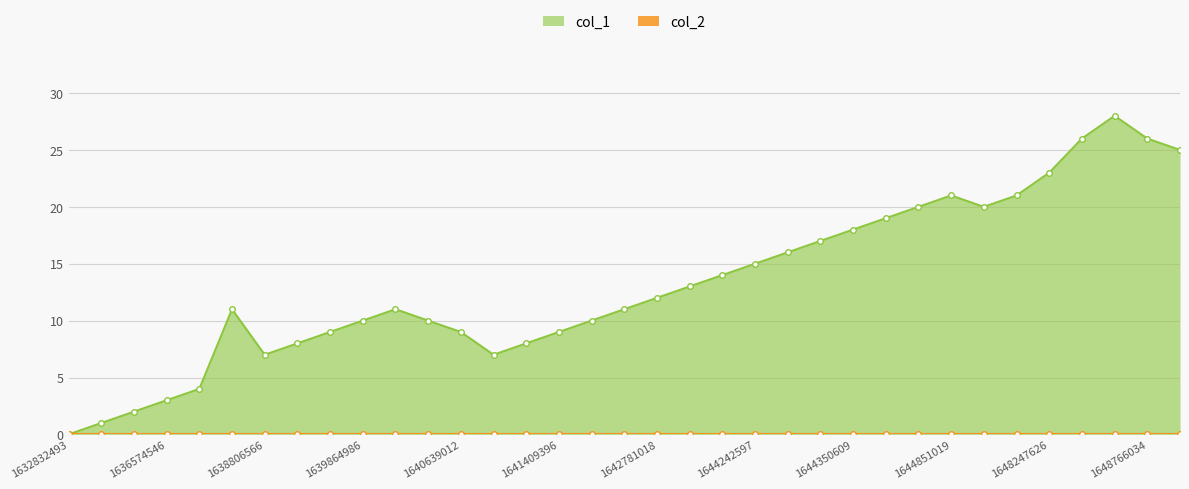

True or false: col_1 has more than 2 interior local peaks.

True